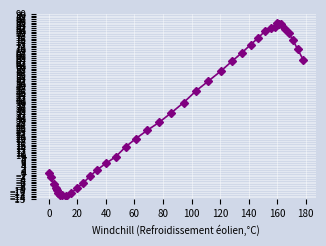

What is the value of the 37th point from the left?

79.0